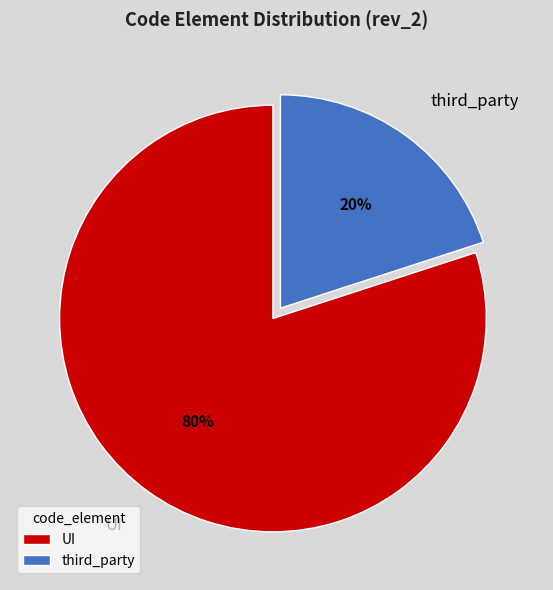

Which has a higher value, third_party or UI?

UI